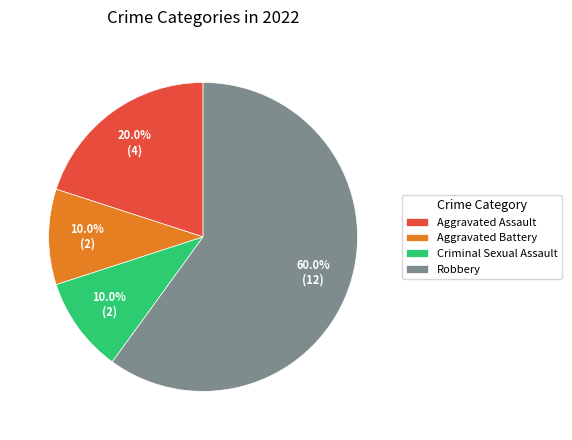

Is it true that Criminal Sexual Assault is 3% of the pie?

False